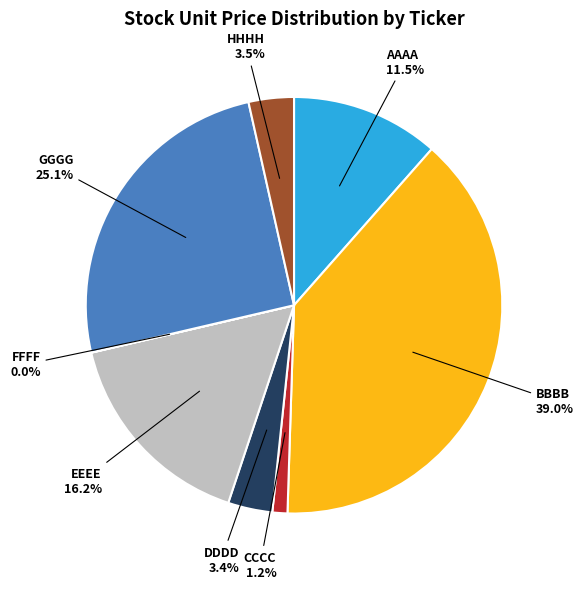

Between EEEE and DDDD, which is larger?

EEEE